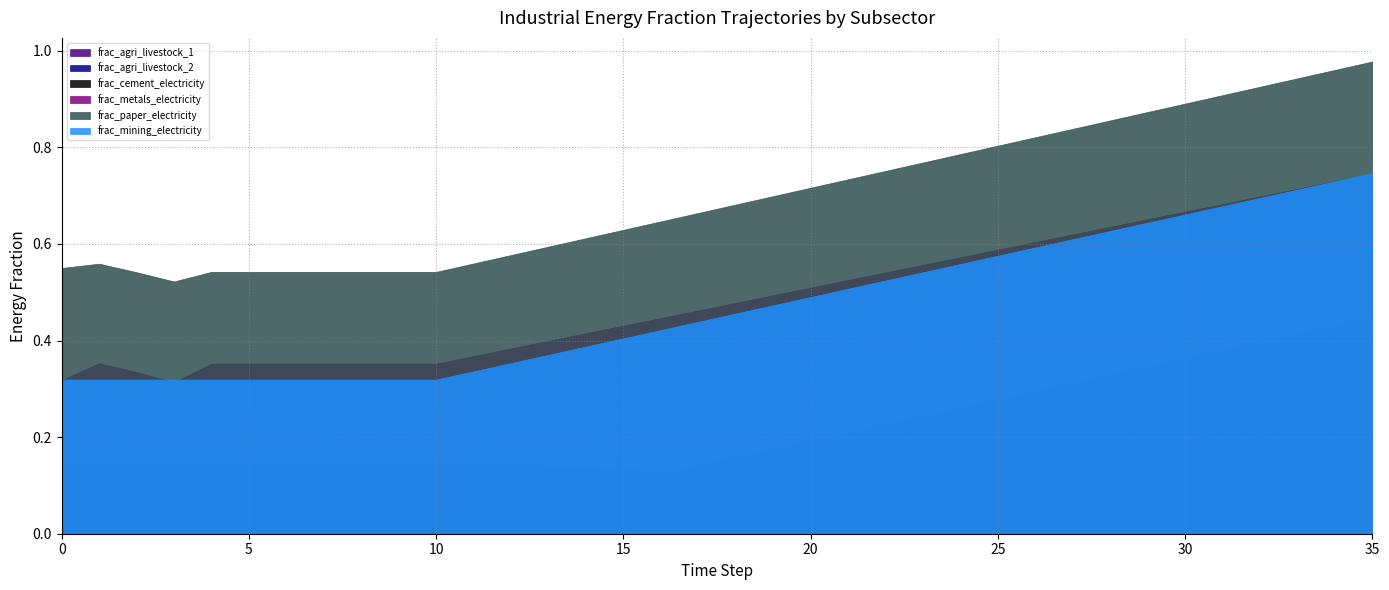

What is the total value across all series at 31?

3.4